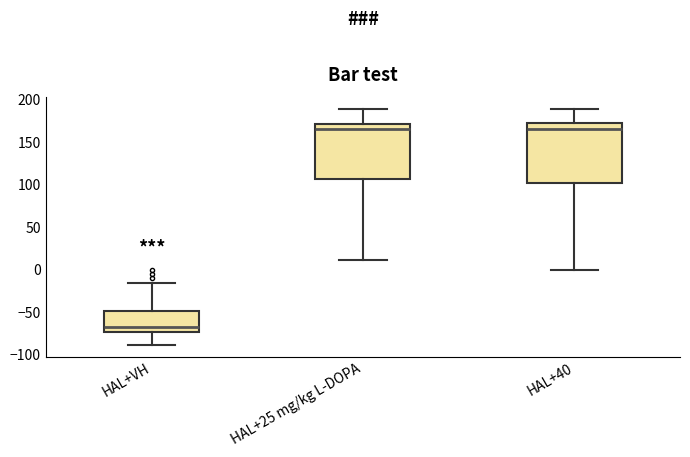

Where does the median line of the box for HAL+25 mg/kg L-DOPA sit on the y-axis? The values are not printed on the chart, so give them approximately, as read against the axis.

165